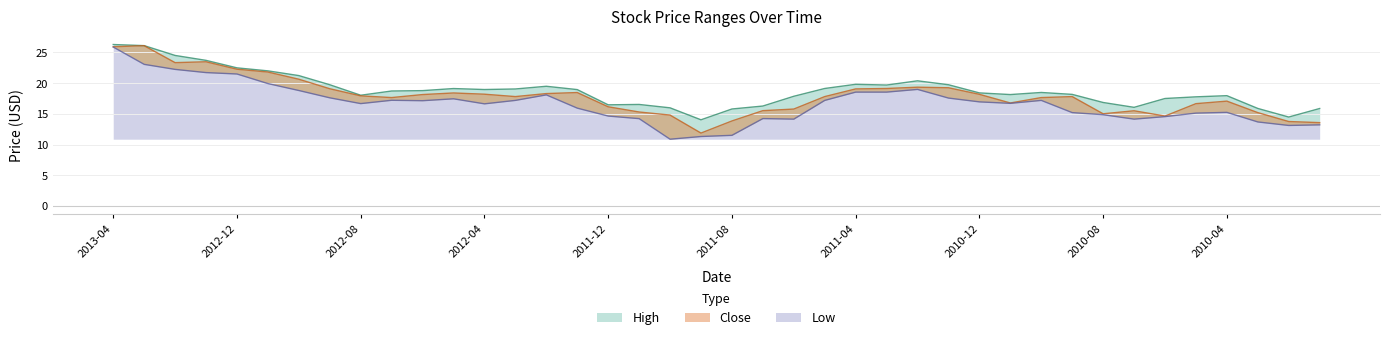

At 2012-10, list the series in order from smallest to largest.

Low, Close, High